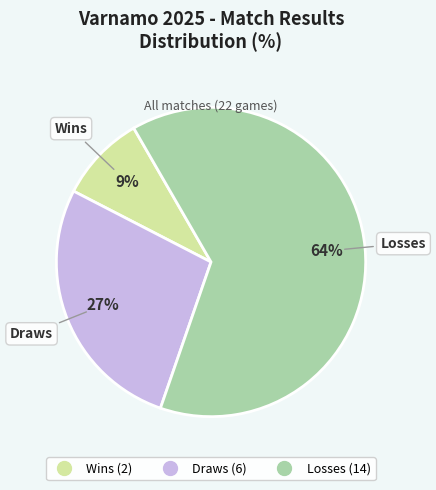

To the nearest percent, what is the average slice percentage?

33%